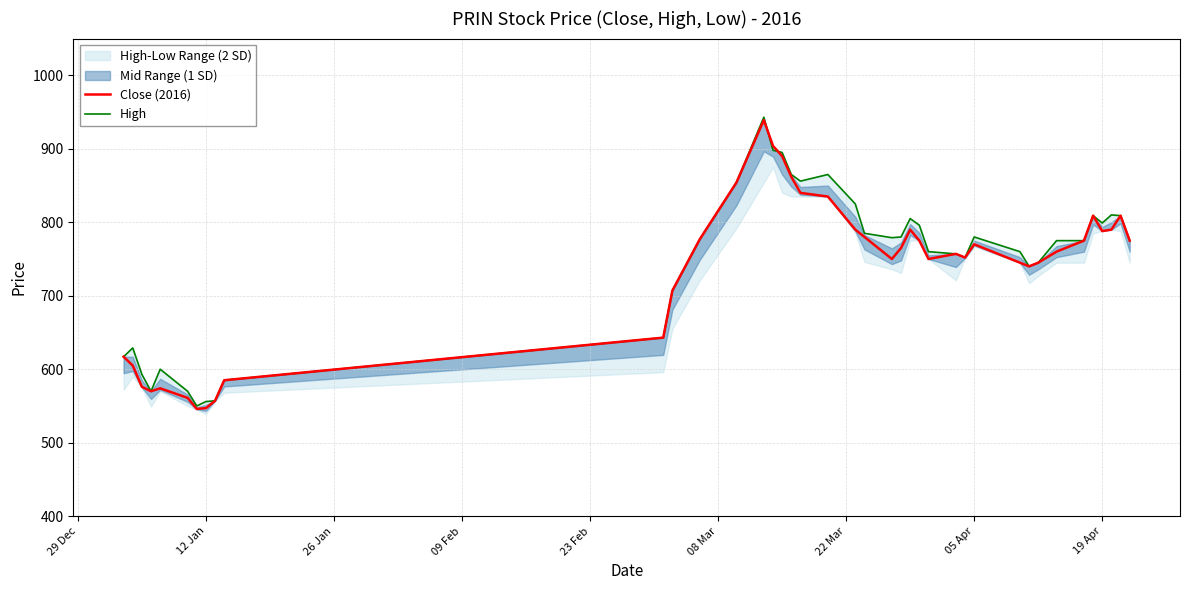

Which series ends up on top after the final intersection of High and Close (2016)?

High